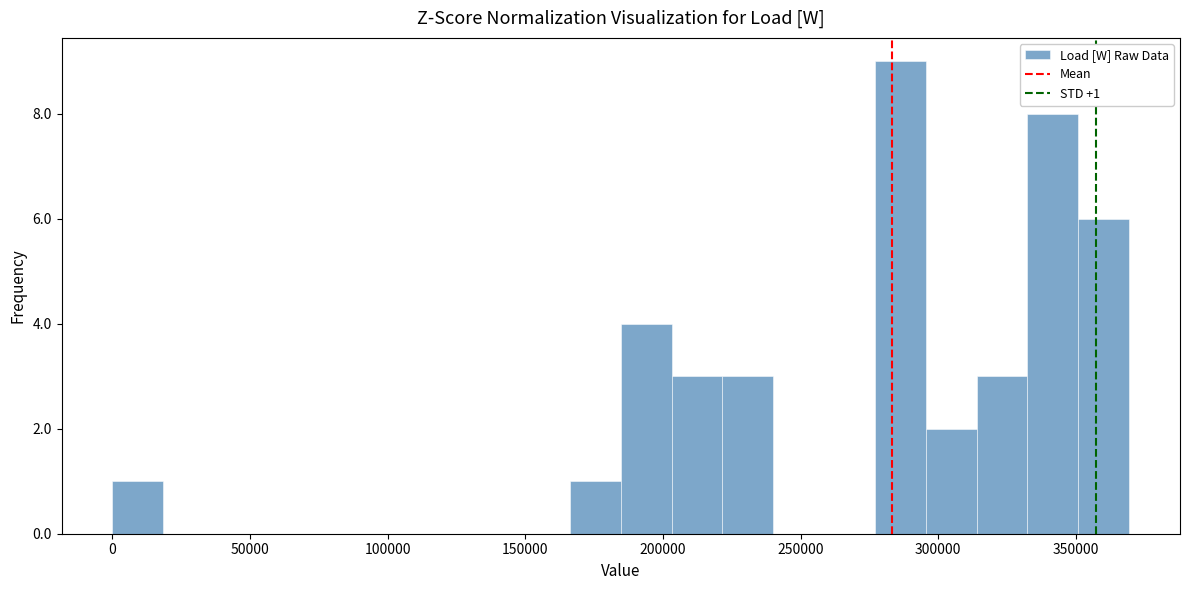

Around what value on the x-axis is the tallest bar? Give the approximate position of its centre, as read against the axis.

285000